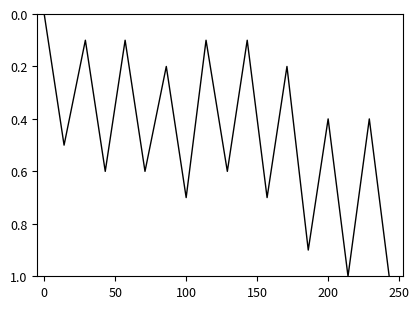

What is the difference between the maximum and minimum values?

1.0